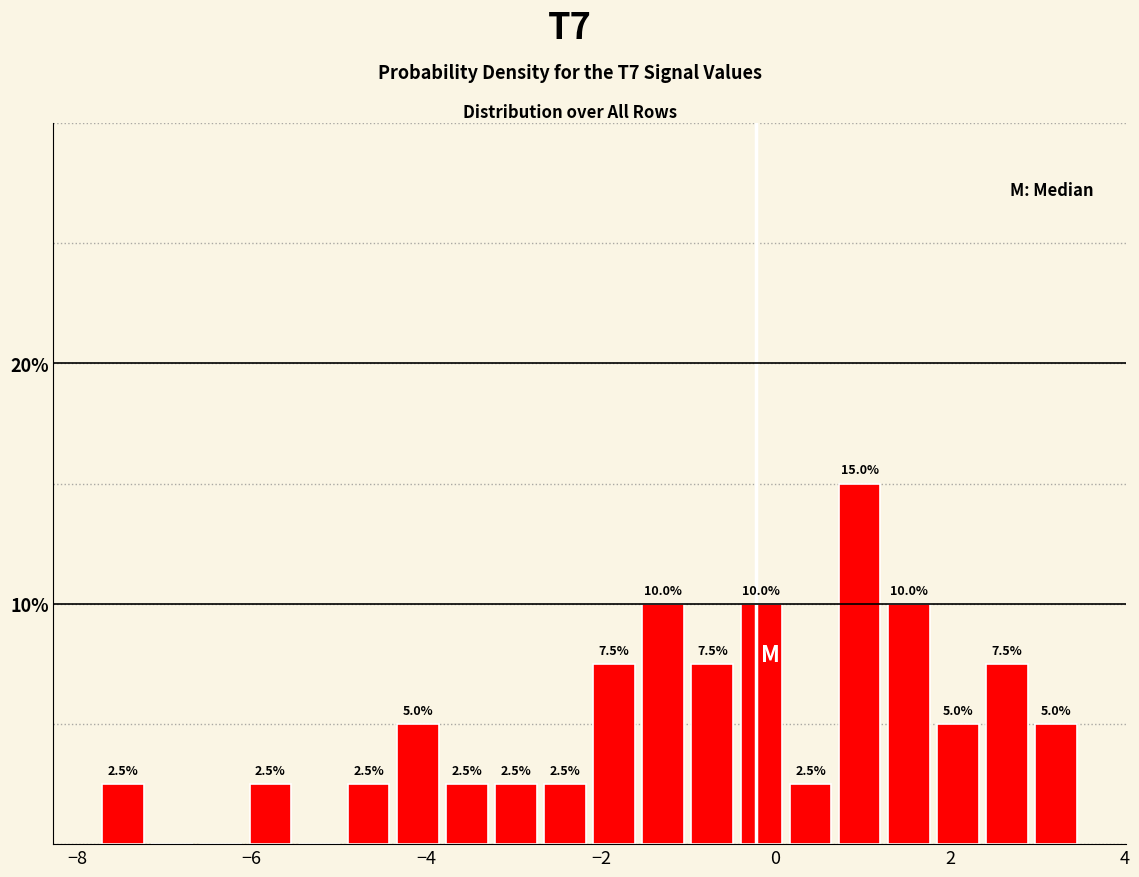

Read against the x-axis, roughly where is the centre of the tallest bar?

1.0